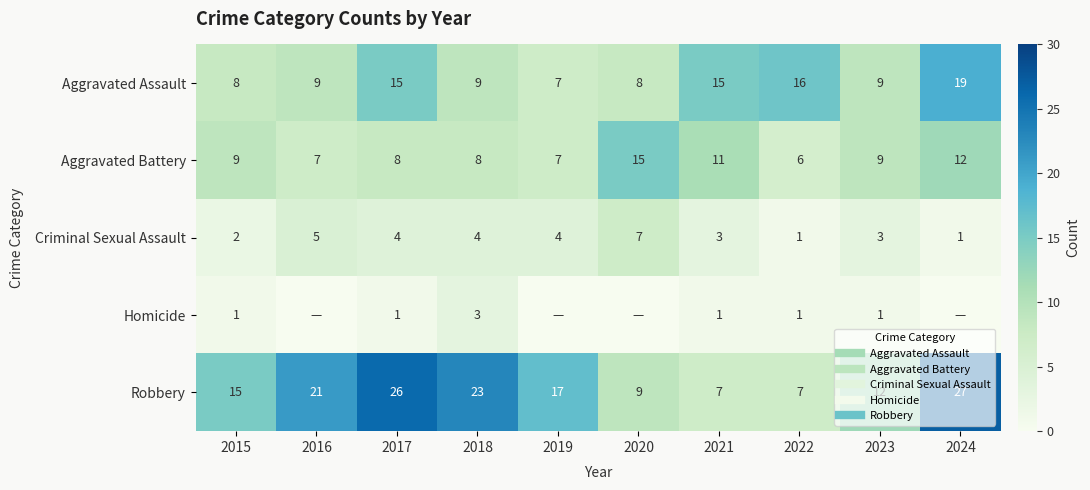

What is the average value of the Criminal Sexual Assault series?

3